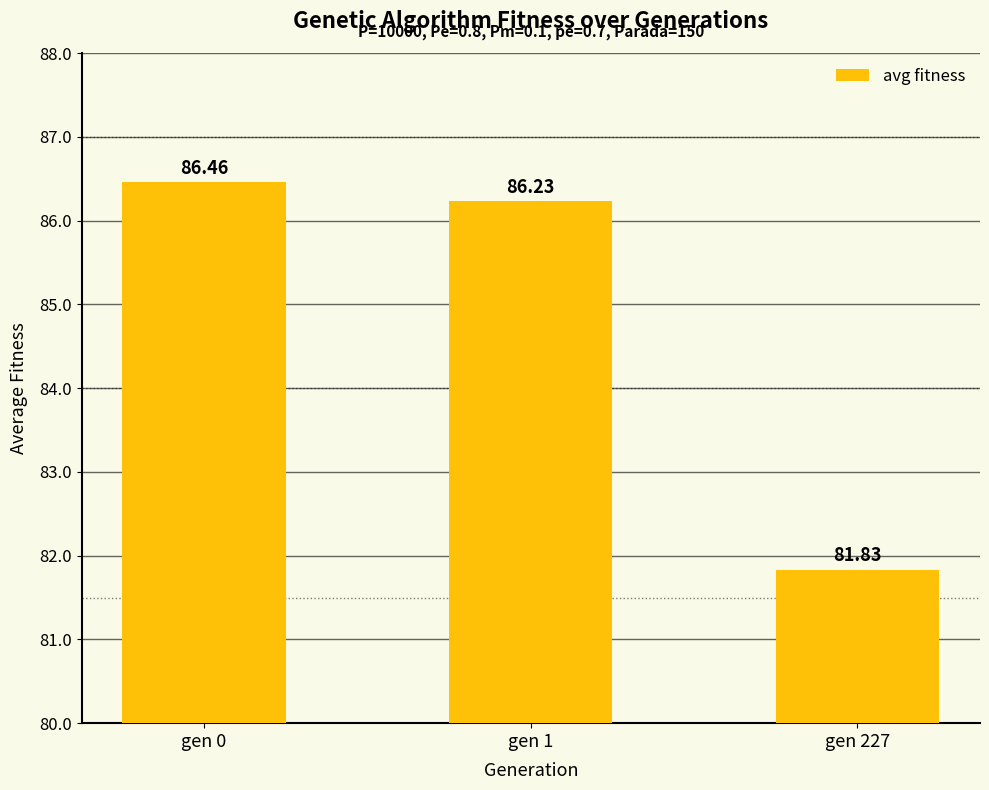

What is the sum of all values?

254.5